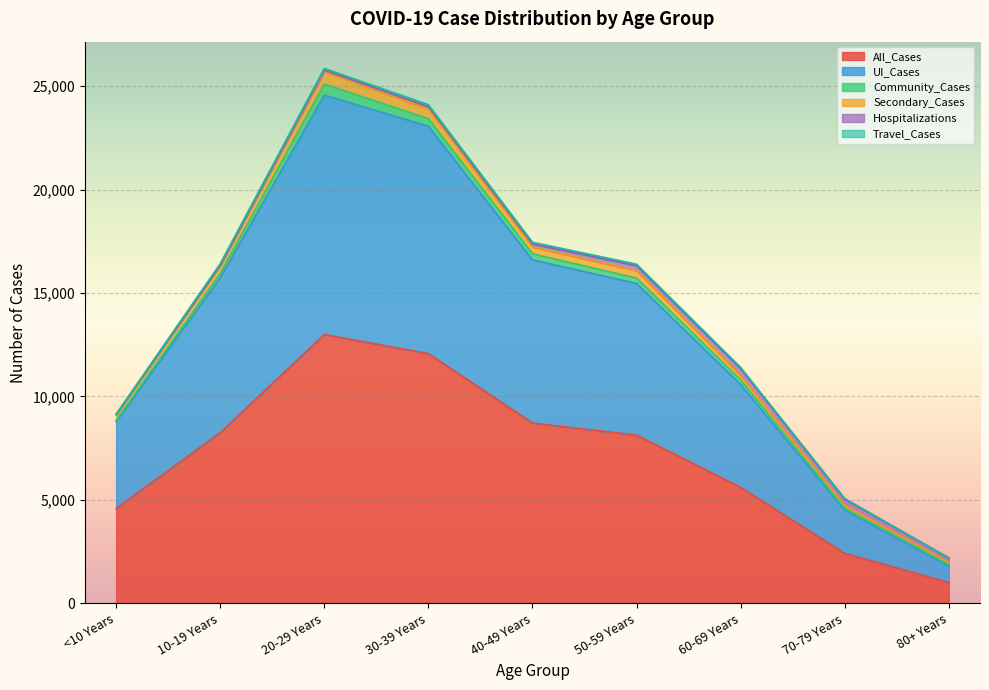

What is the total value across all series at <10 Years?

9144